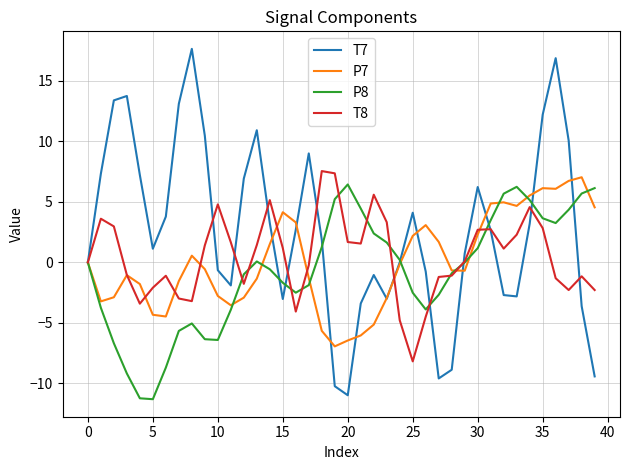

Which series has the largest total across all categories?

T7